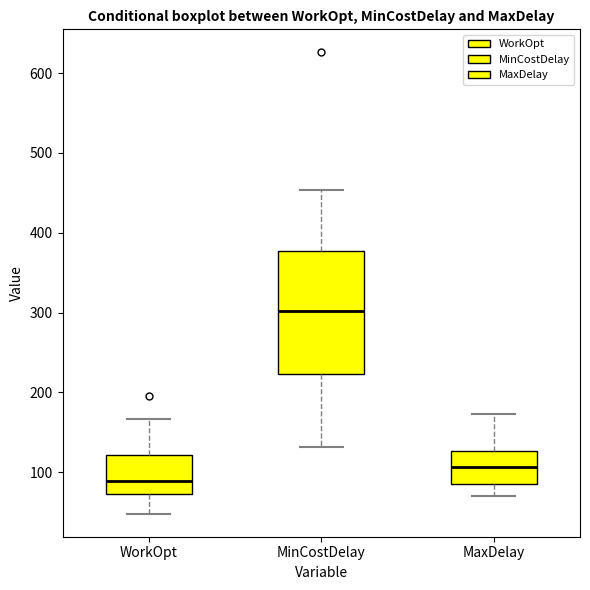

Reading left to right, read every box against the y-axis: the position of its median line, the range the box covers, and the ends of its whiskers. The values are not printed on the chart, so give them approximately, as read against the axis.

WorkOpt: median 90, box 70 to 120, whiskers 50 to 170
MinCostDelay: median 300, box 220 to 380, whiskers 130 to 450
MaxDelay: median 110, box 90 to 130, whiskers 70 to 170